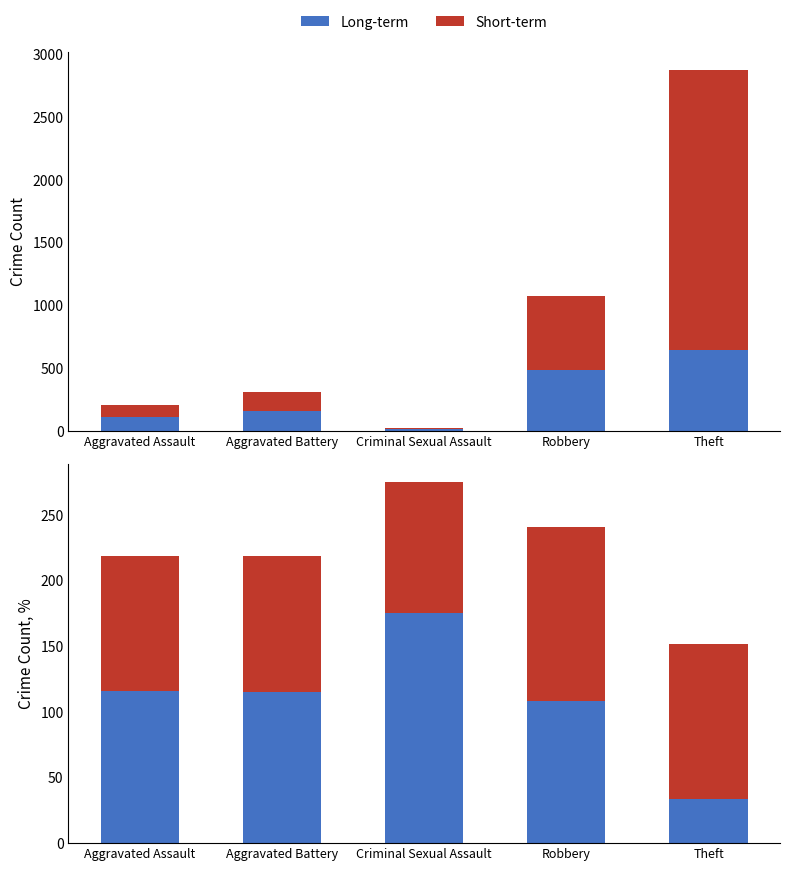

What is the difference between the maximum and minimum values in the Long-term series?

141.1